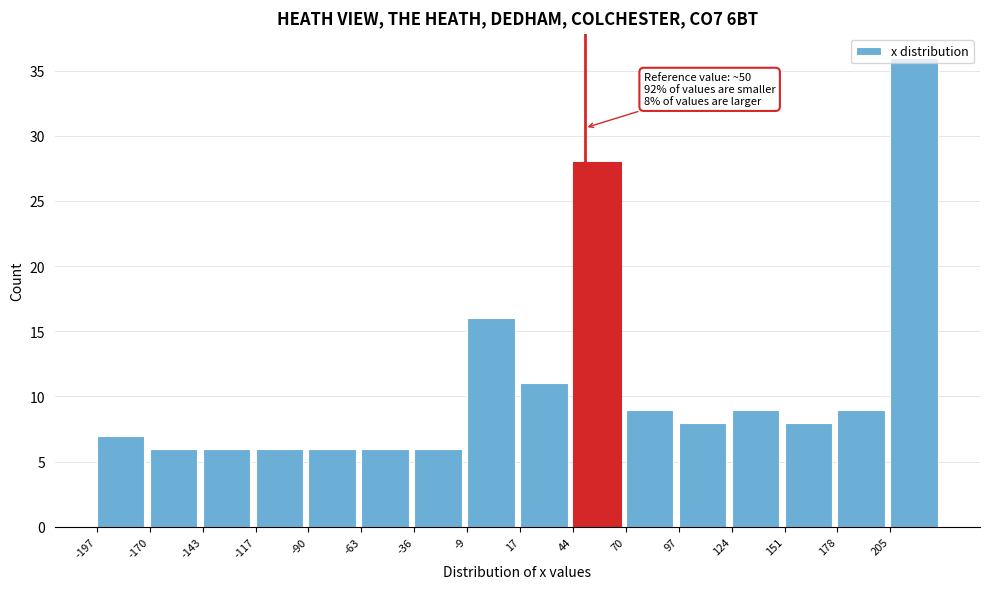

Over which range of the x-axis is the bar tallest?

205 to 230